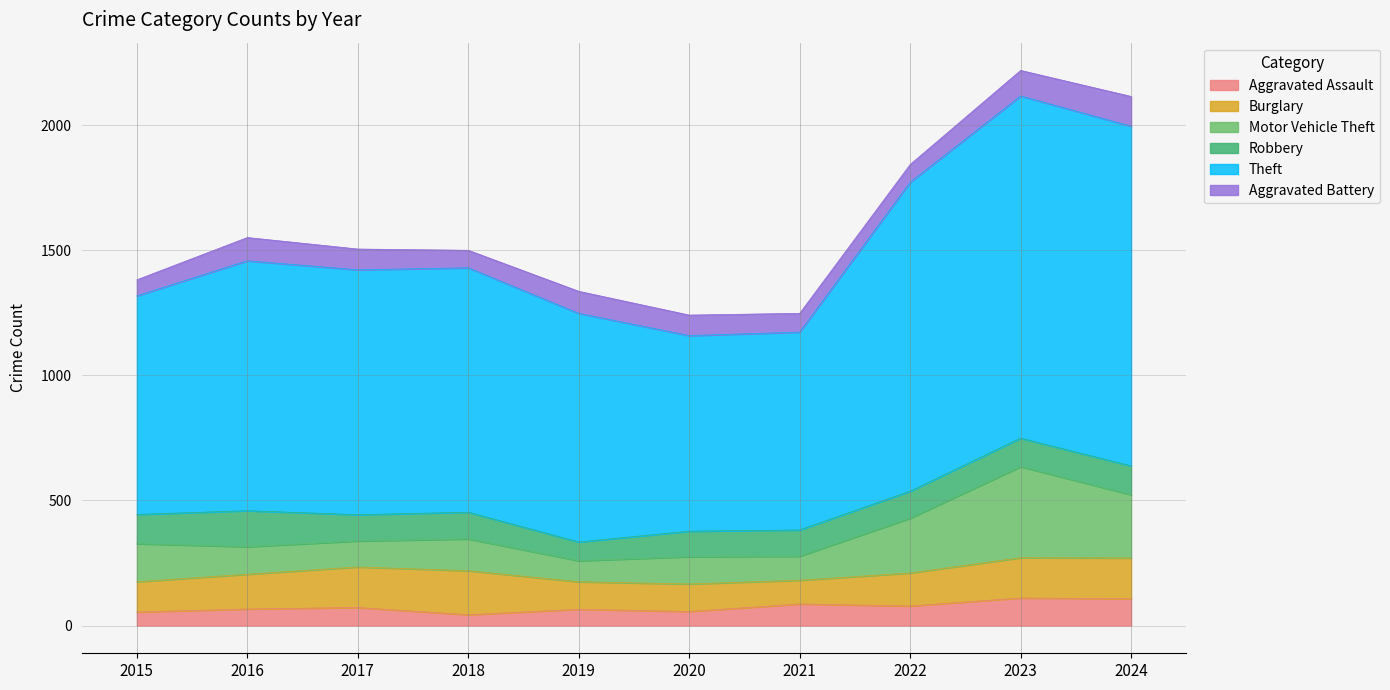

Where is Theft nearest to the value 1075?

2016